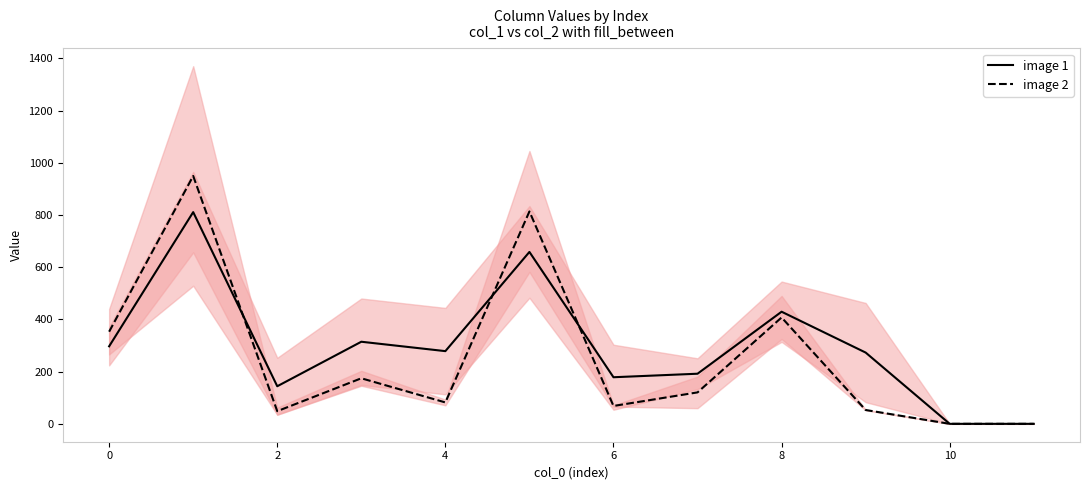

Where does the image 2 series first go above 120?

0